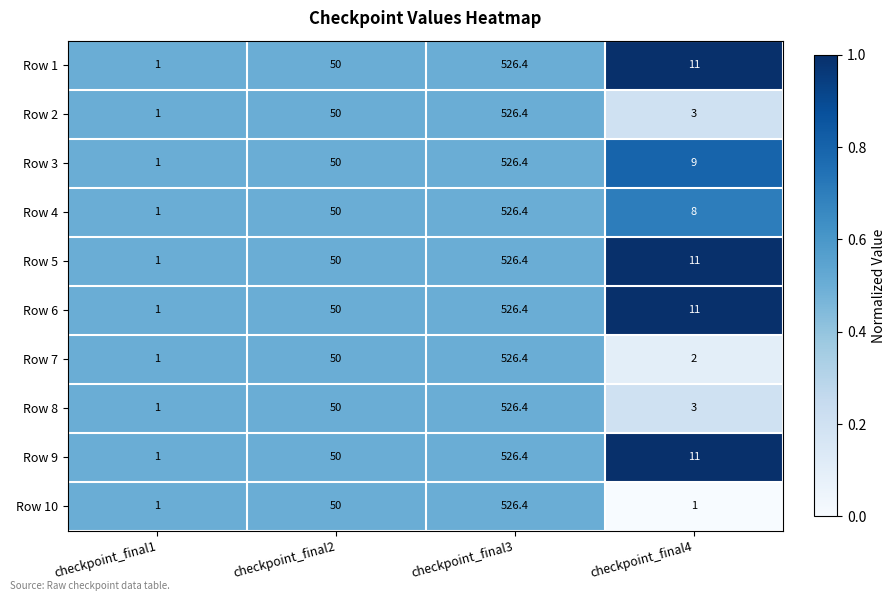

What is the total value across all series at checkpoint_final2?

500.0